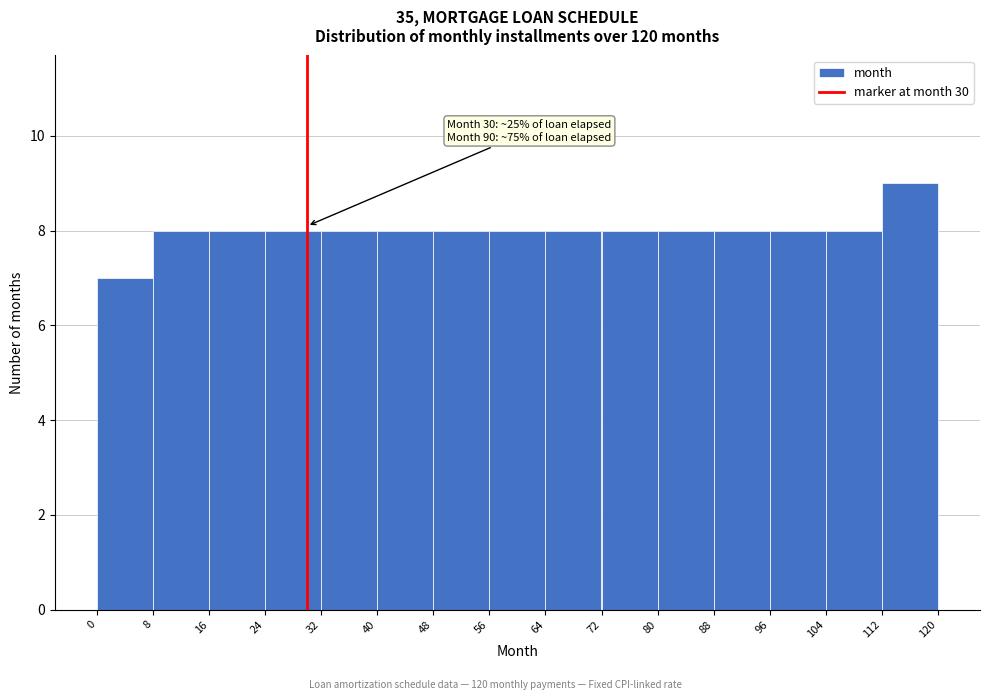

Which range on the x-axis has the tallest bar?

112 to 120